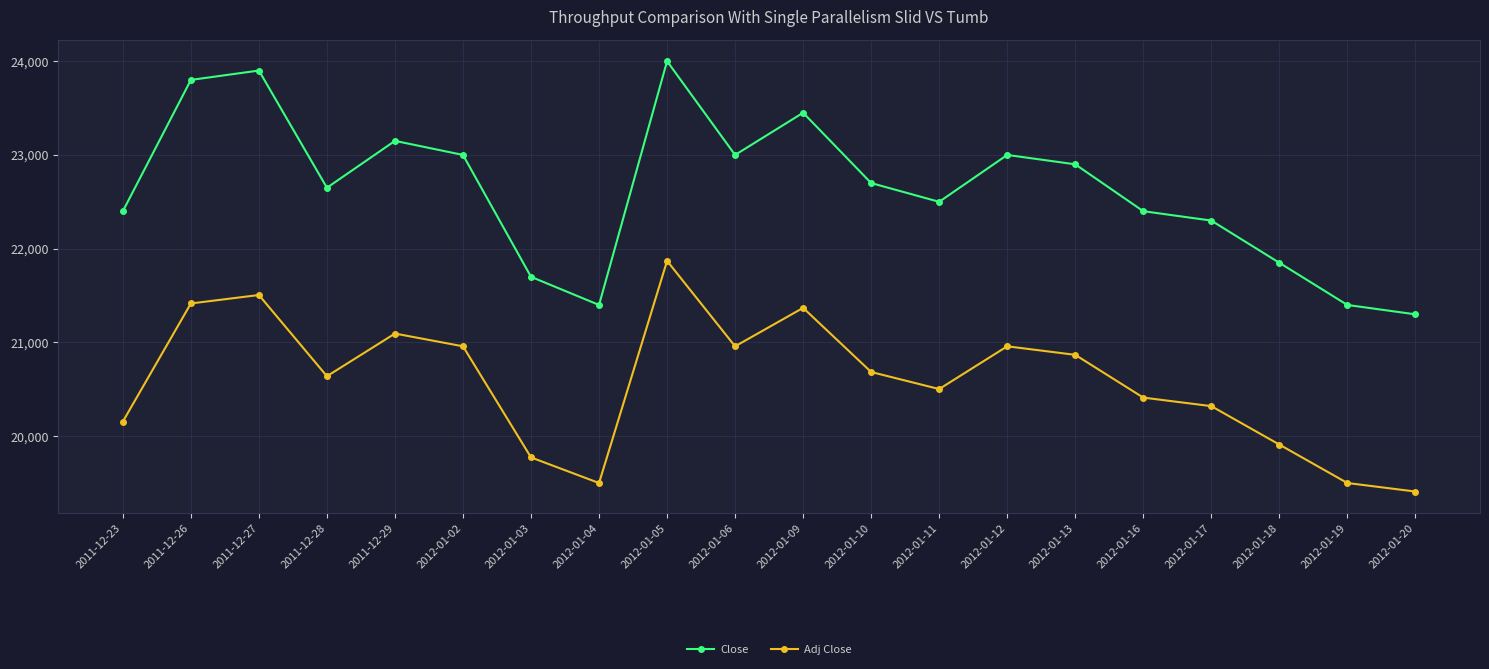

What is the sum of the Close values at 2011-12-27 and 2012-01-06?

46900